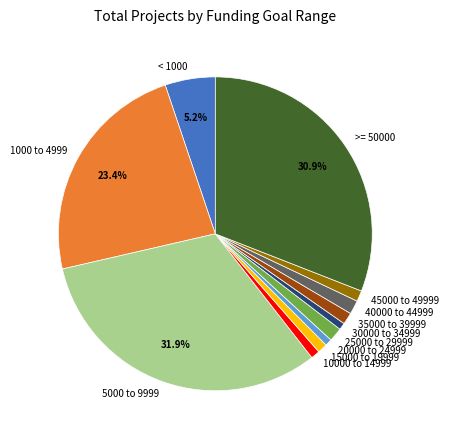

To the nearest percent, what is the combined percentage of 25000 to 29999 and 10000 to 14999?

2%